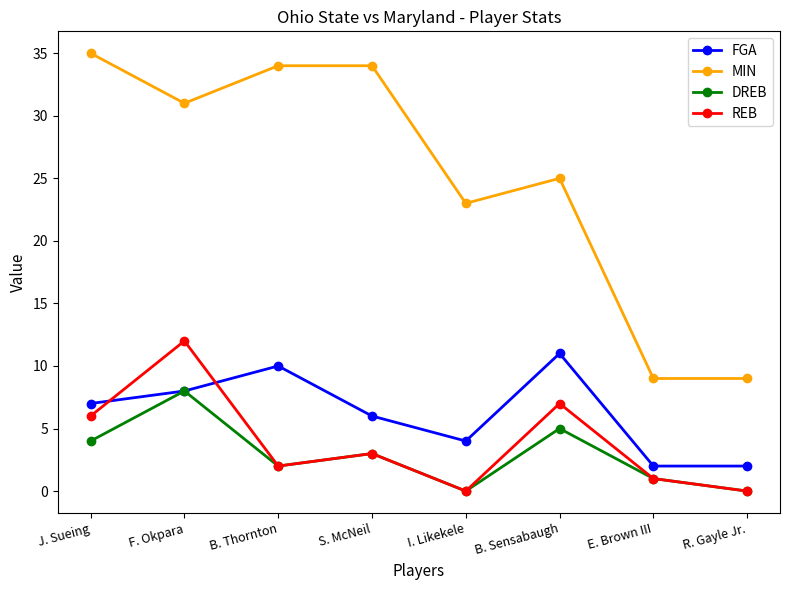

Rank the series at B. Sensabaugh from highest to lowest value.

MIN, FGA, REB, DREB